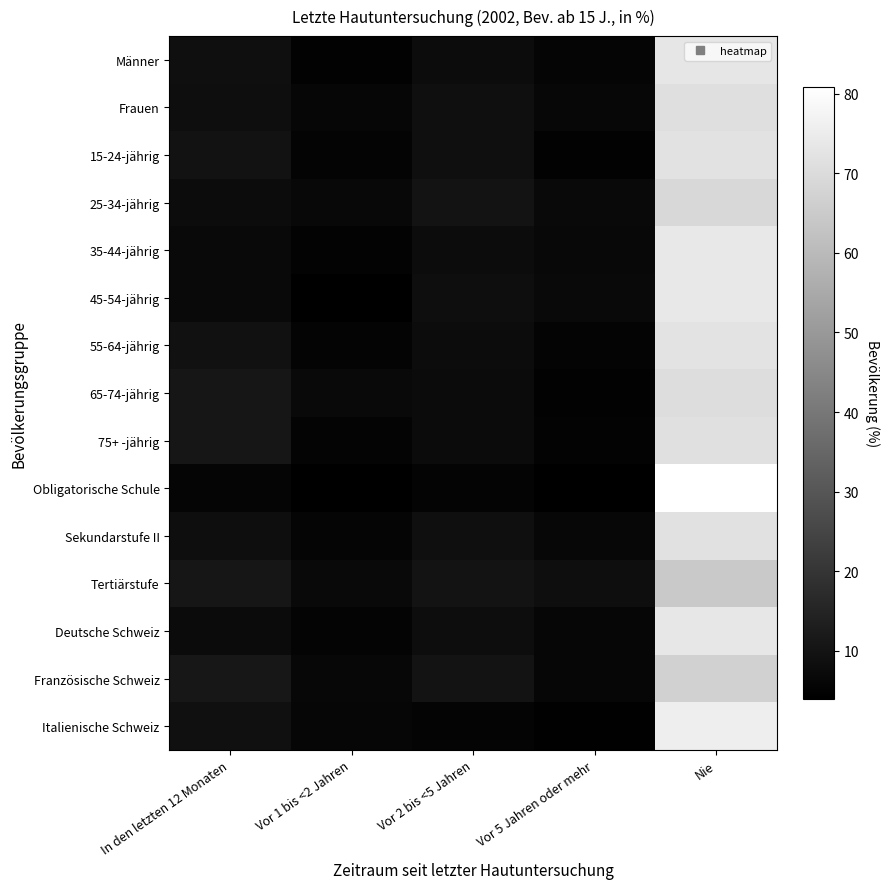

Reading left to right, transcribe all the data shown in this chart.

Männer: In den letzten 12 Monaten=8.6	Vor 1 bis <2 Jahren=4.9	Vor 2 bis <5 Jahren=7.9	Vor 5 Jahren oder mehr=5.7	Nie=73.0
Frauen: In den letzten 12 Monaten=8.3	Vor 1 bis <2 Jahren=6.1	Vor 2 bis <5 Jahren=8.6	Vor 5 Jahren oder mehr=6.2	Nie=70.9
15-24-jährig: In den letzten 12 Monaten=9.5	Vor 1 bis <2 Jahren=5.4	Vor 2 bis <5 Jahren=8.6	Vor 5 Jahren oder mehr=4.6	Nie=72.0
25-34-jährig: In den letzten 12 Monaten=7.9	Vor 1 bis <2 Jahren=6.5	Vor 2 bis <5 Jahren=9.8	Vor 5 Jahren oder mehr=6.9	Nie=68.9
35-44-jährig: In den letzten 12 Monaten=6.8	Vor 1 bis <2 Jahren=5.1	Vor 2 bis <5 Jahren=7.8	Vor 5 Jahren oder mehr=6.6	Nie=73.7
45-54-jährig: In den letzten 12 Monaten=6.9	Vor 1 bis <2 Jahren=4.2	Vor 2 bis <5 Jahren=8.3	Vor 5 Jahren oder mehr=6.9	Nie=73.7
55-64-jährig: In den letzten 12 Monaten=9.4	Vor 1 bis <2 Jahren=5.5	Vor 2 bis <5 Jahren=7.6	Vor 5 Jahren oder mehr=5.4	Nie=72.1
65-74-jährig: In den letzten 12 Monaten=10.6	Vor 1 bis <2 Jahren=6.7	Vor 2 bis <5 Jahren=7.3	Vor 5 Jahren oder mehr=4.8	Nie=70.4
75+ -jährig: In den letzten 12 Monaten=10.9	Vor 1 bis <2 Jahren=5.3	Vor 2 bis <5 Jahren=7.4	Vor 5 Jahren oder mehr=5.1	Nie=71.3
Obligatorische Schule: In den letzten 12 Monaten=5.6	Vor 1 bis <2 Jahren=4.0	Vor 2 bis <5 Jahren=5.4	Vor 5 Jahren oder mehr=4.3	Nie=80.8
Sekundarstufe II: In den letzten 12 Monaten=8.4	Vor 1 bis <2 Jahren=5.5	Vor 2 bis <5 Jahren=8.5	Vor 5 Jahren oder mehr=6.1	Nie=71.5
Tertiärstufe: In den letzten 12 Monaten=10.7	Vor 1 bis <2 Jahren=6.9	Vor 2 bis <5 Jahren=9.8	Vor 5 Jahren oder mehr=8.3	Nie=64.4
Deutsche Schweiz: In den letzten 12 Monaten=7.5	Vor 1 bis <2 Jahren=5.2	Vor 2 bis <5 Jahren=7.9	Vor 5 Jahren oder mehr=6.0	Nie=73.4
Französische Schweiz: In den letzten 12 Monaten=11.1	Vor 1 bis <2 Jahren=6.3	Vor 2 bis <5 Jahren=9.8	Vor 5 Jahren oder mehr=6.0	Nie=66.7
Italienische Schweiz: In den letzten 12 Monaten=8.9	Vor 1 bis <2 Jahren=5.8	Vor 2 bis <5 Jahren=5.2	Vor 5 Jahren oder mehr=4.5	Nie=75.5